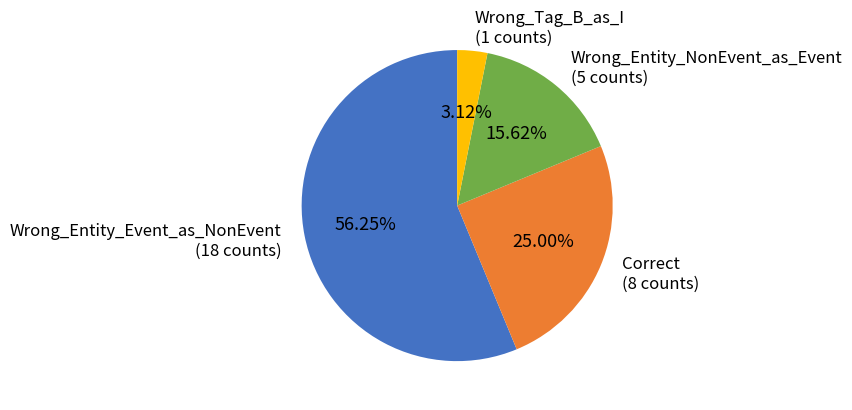

What percentage is the Wrong_Tag_B_as_I slice, to the nearest percent?

3%